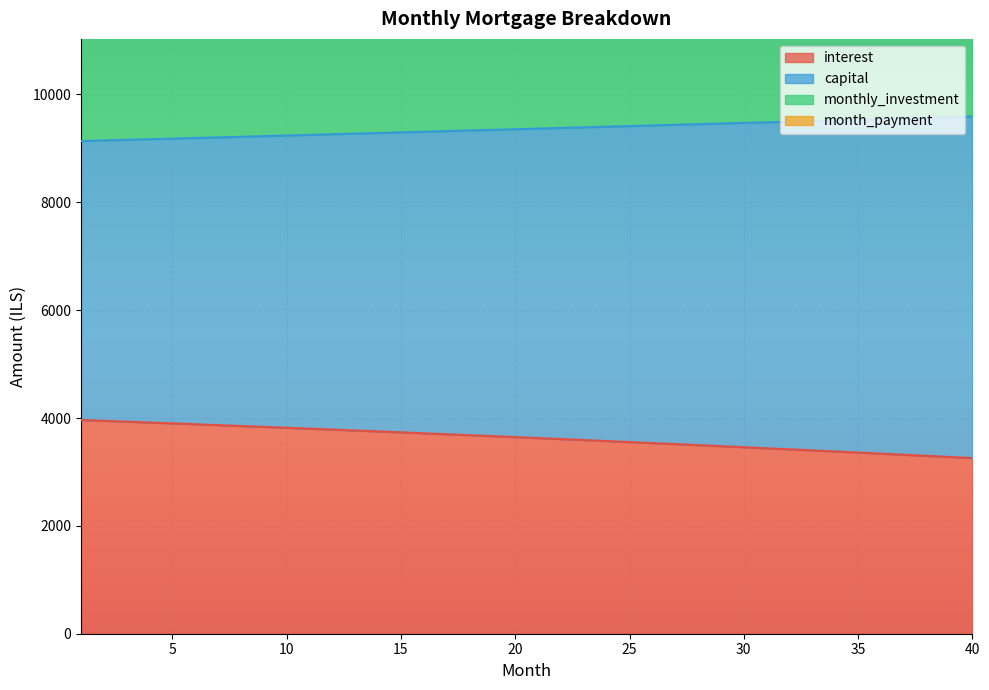

What is the total value across all series at 24?

12974.2